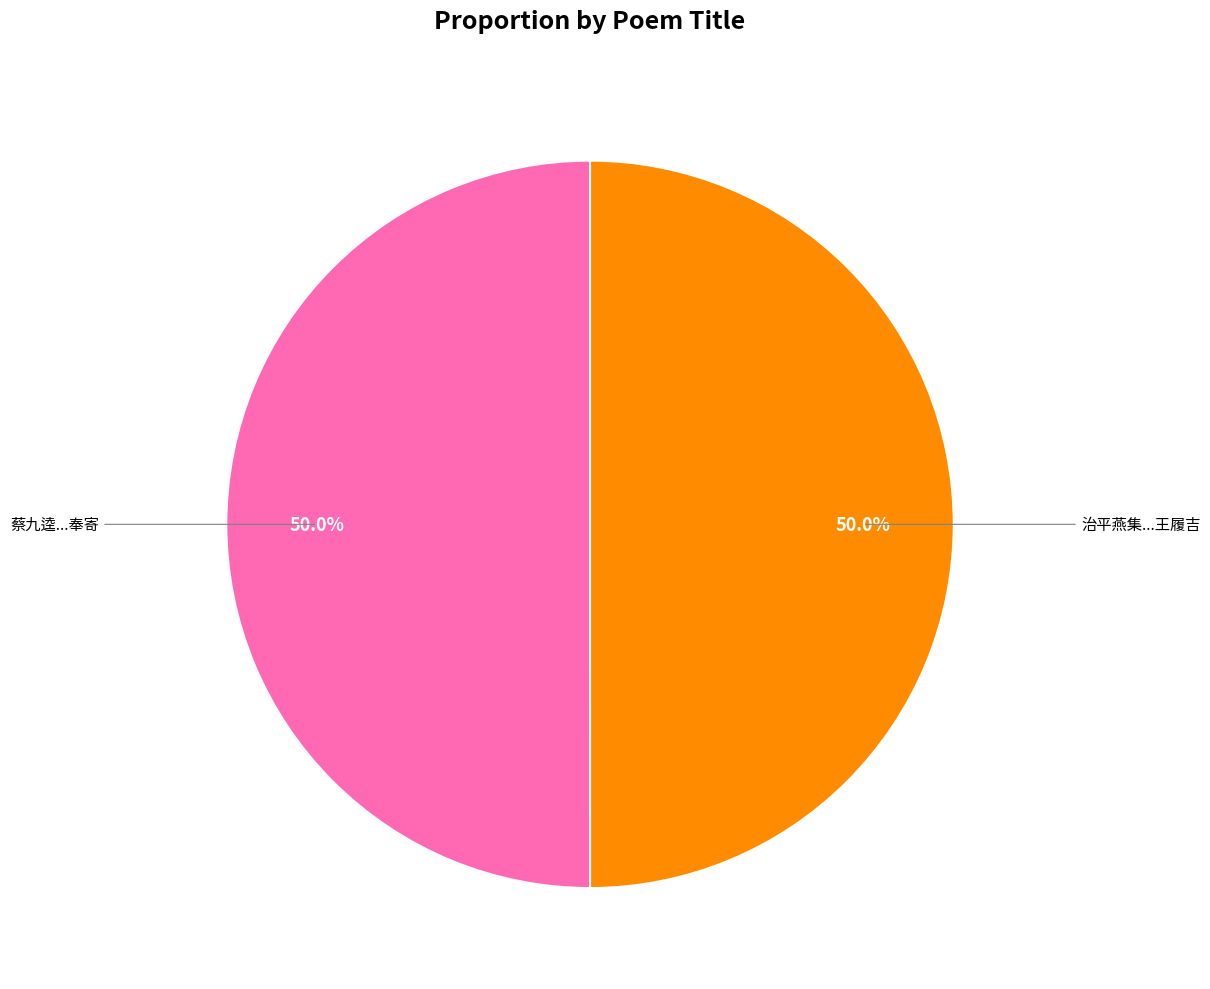

How many slices are in this pie chart?

2